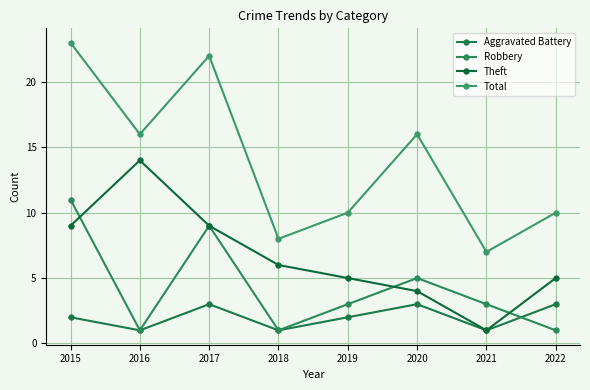

Where is the first local maximum for Theft?

2016